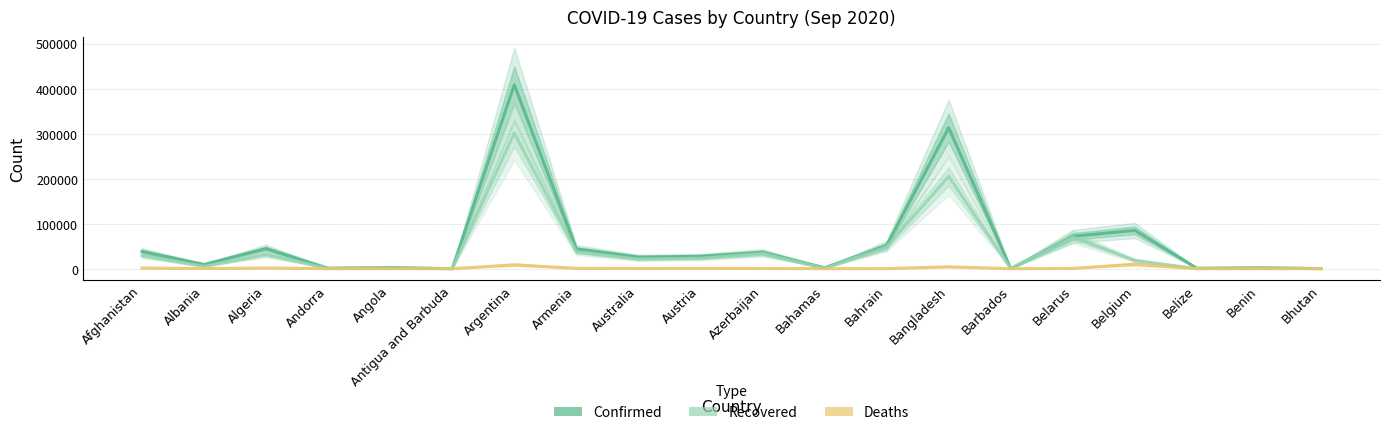

What is the label of the 7th point from the left?

Argentina